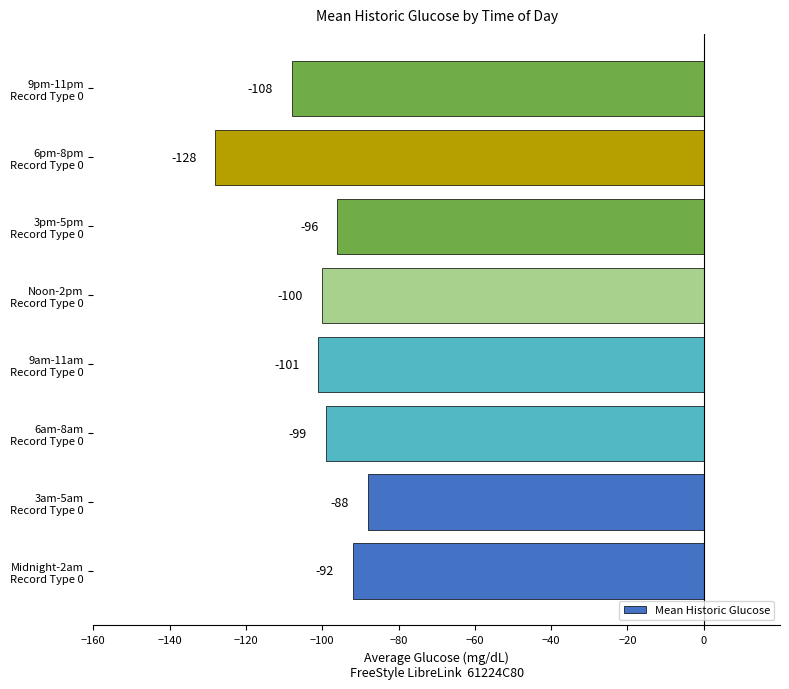

What is the difference between the maximum and minimum values?

40